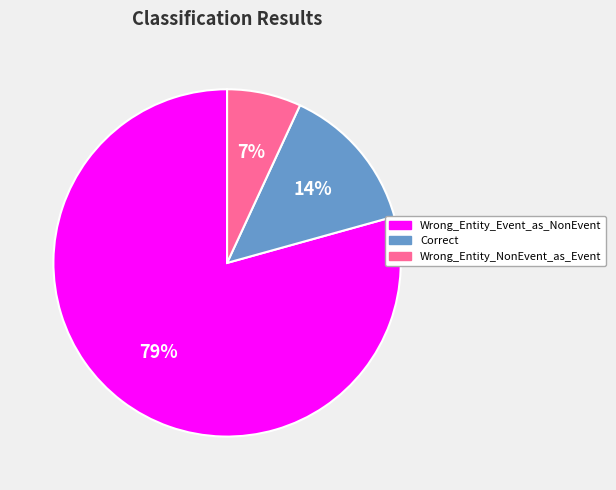

Does Wrong_Entity_Event_as_NonEvent represent more than half of the total?

Yes